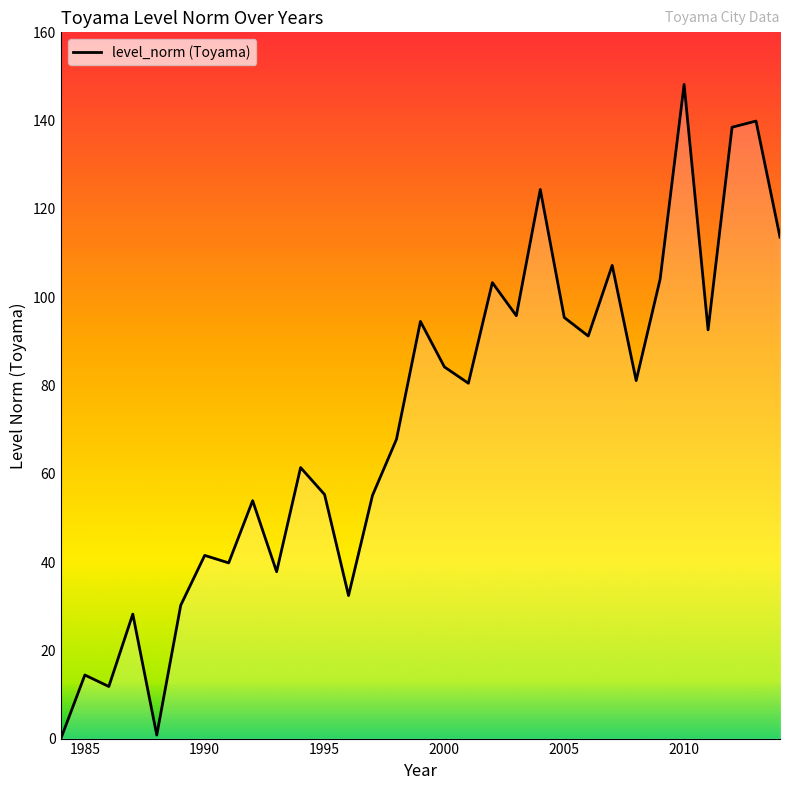

Is this an area chart (filled region under the line)?

No